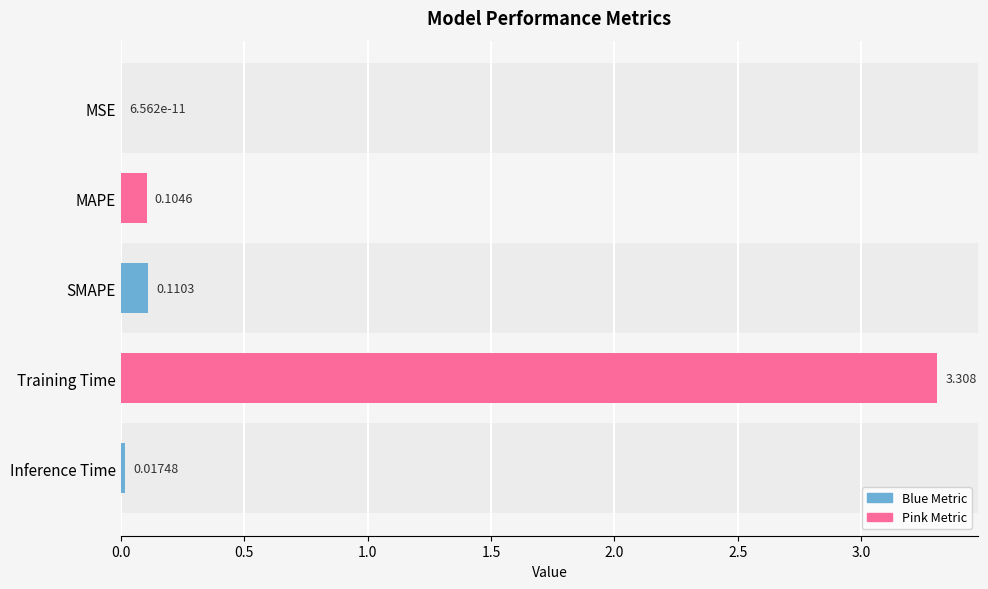

Which has a higher value, SMAPE or Training Time?

Training Time